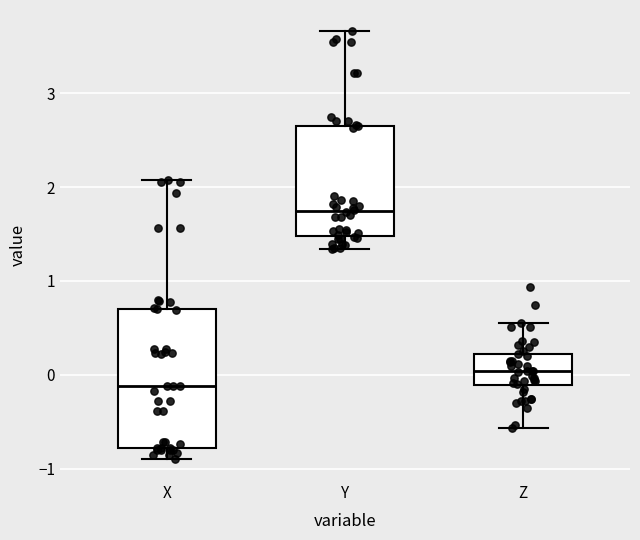

Reading left to right, read every box against the y-axis: the position of its median line, the range the box covers, and the ends of its whiskers. The values are not printed on the chart, so give them approximately, as read against the axis.

X: median -0.1, box -0.8 to 0.7, whiskers -0.9 to 2.1
Y: median 1.7, box 1.5 to 2.7, whiskers 1.3 to 3.7
Z: median 0.0, box -0.1 to 0.2, whiskers -0.6 to 0.6